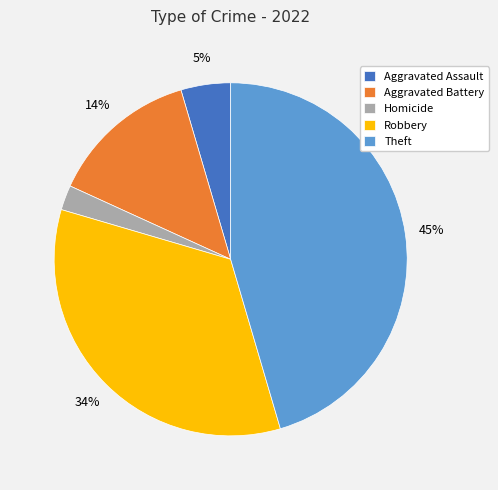

Is it true that Theft is 45% of the pie?

True